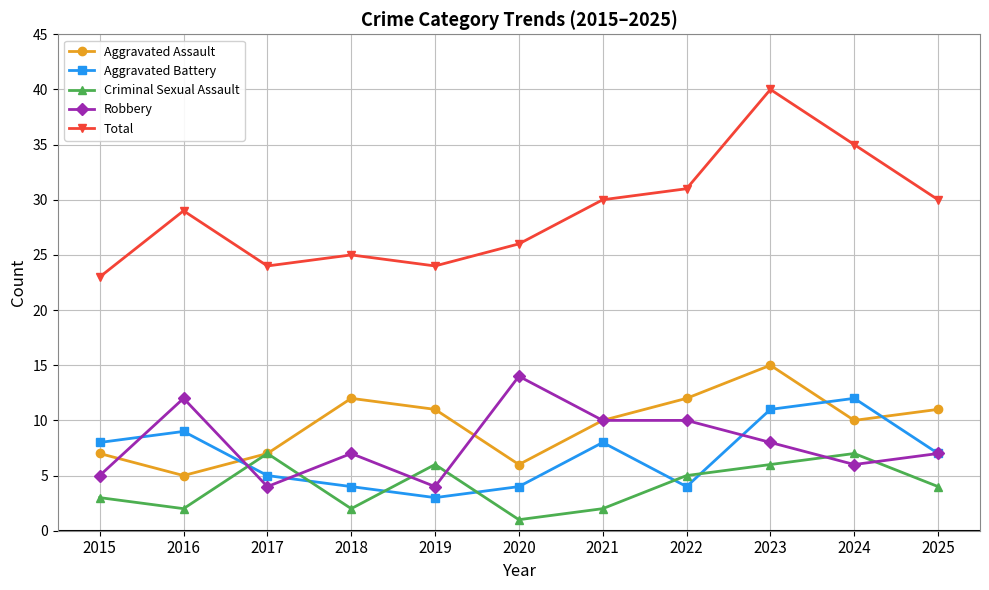

What is the difference between the highest and lowest values at 2016?

27